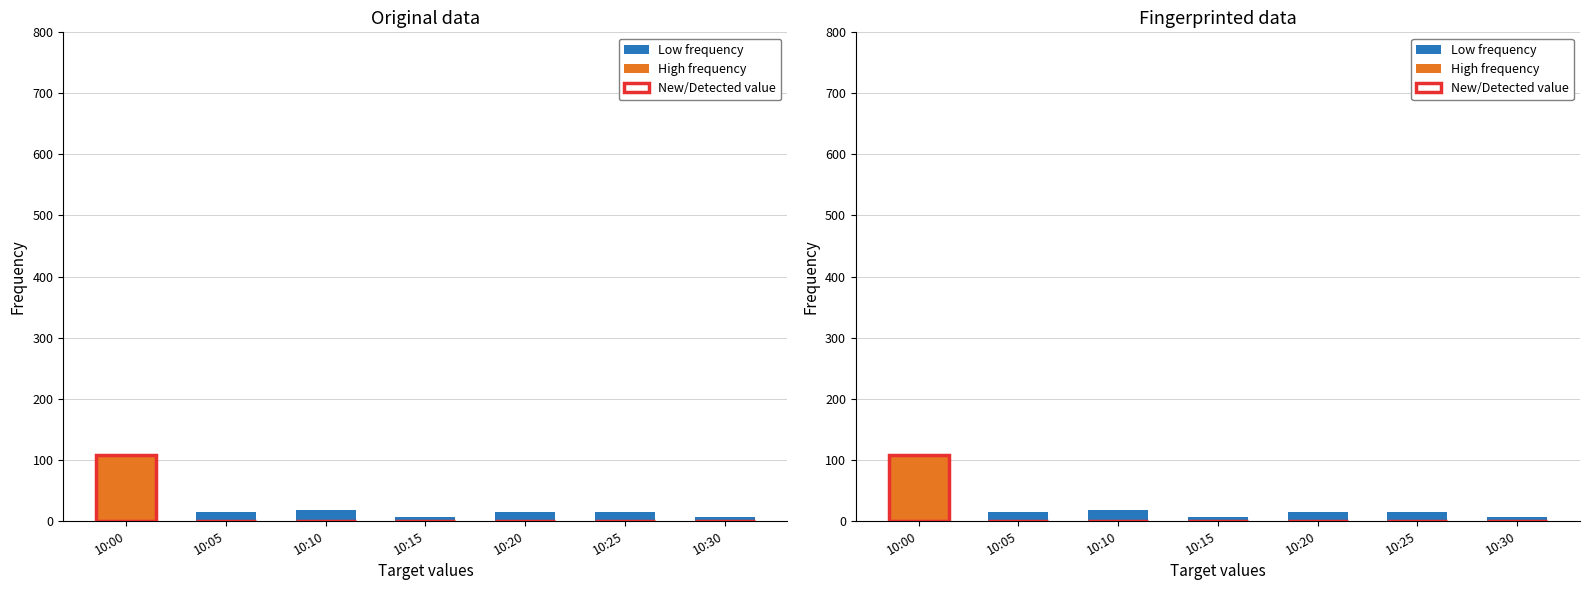

Does the chart contain any negative values?

No